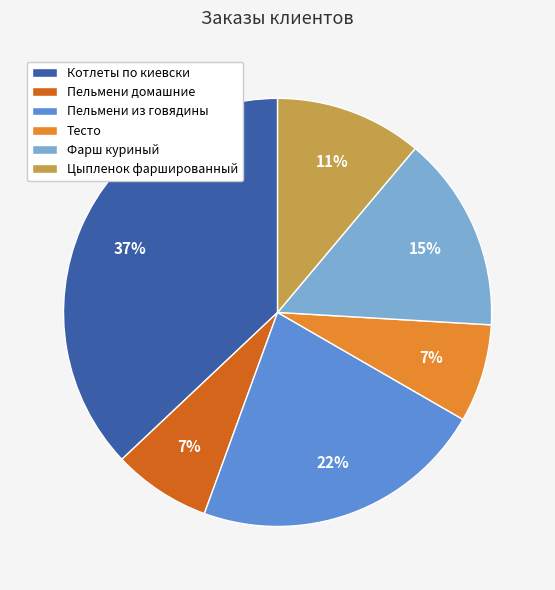

What percentage is the Пельмени домашние slice, to the nearest percent?

7%